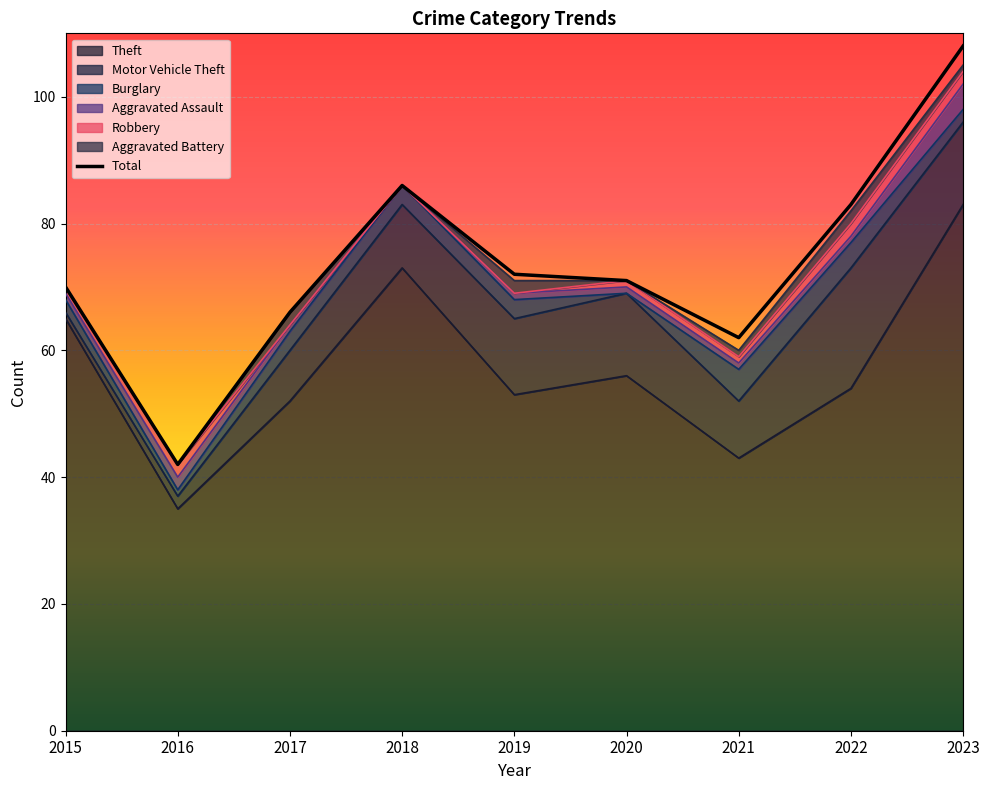

How many data points does each series have?

9